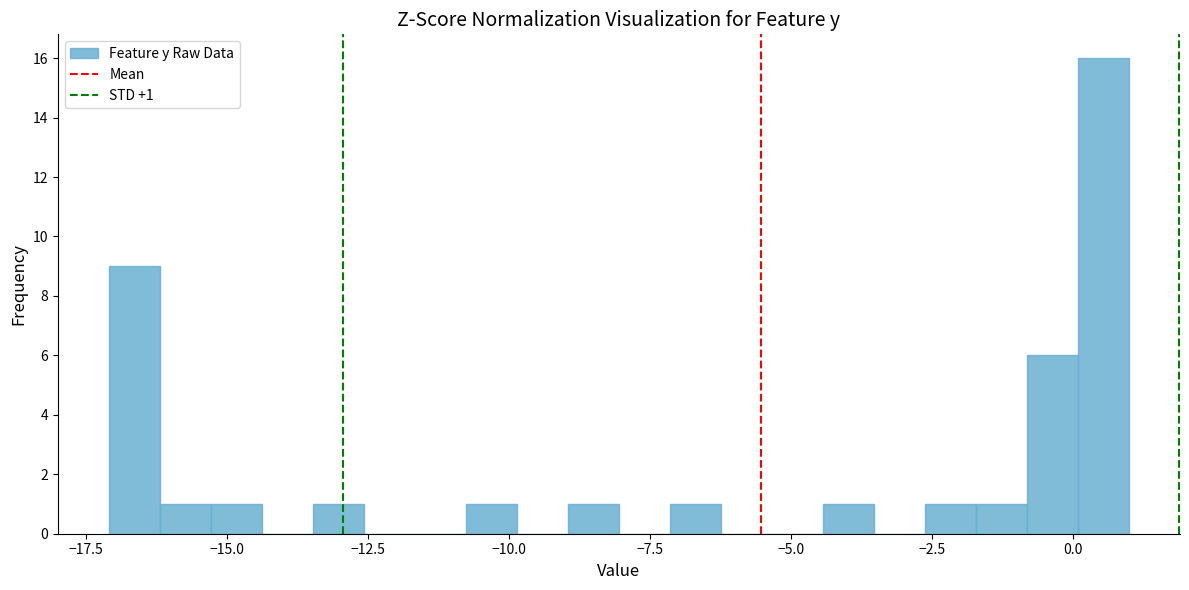

Around what value on the x-axis is the tallest bar? Give the approximate position of its centre, as read against the axis.

0.5